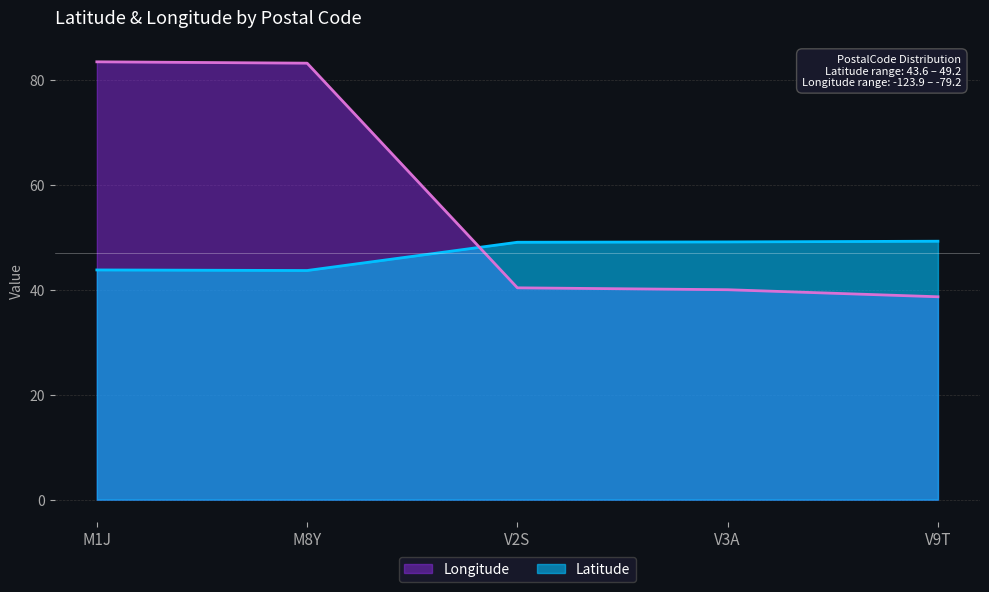

What is the sum of the Longitude values at V2S and M8Y?

123.5